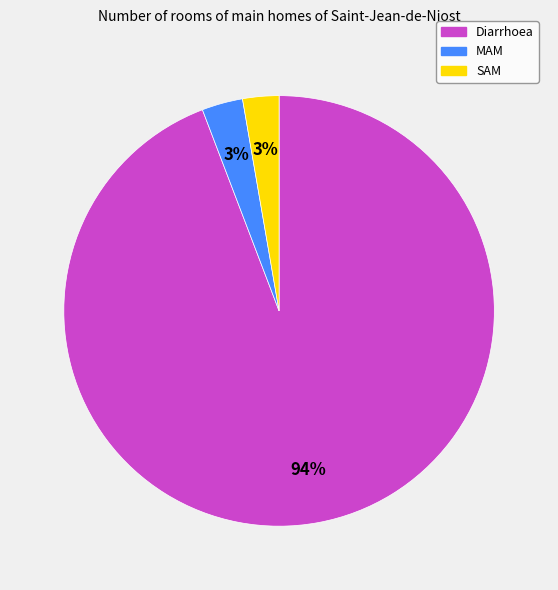

What percentage is the MAM slice, to the nearest percent?

3%